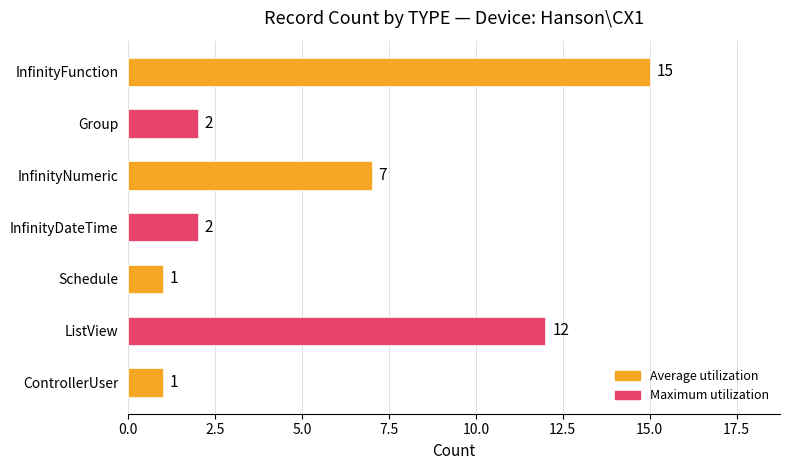

Between Group and InfinityFunction, which is larger?

InfinityFunction